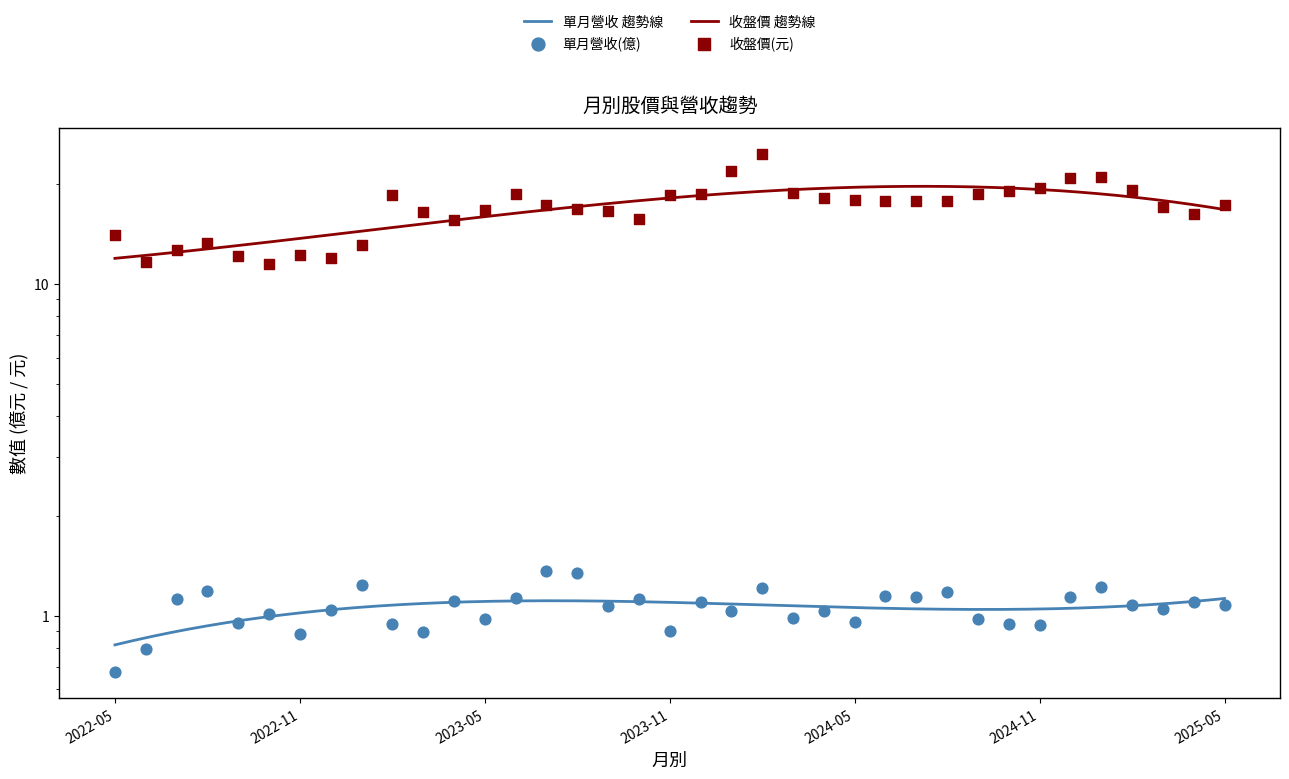

At how many categories does at least one series exceed 9?

37